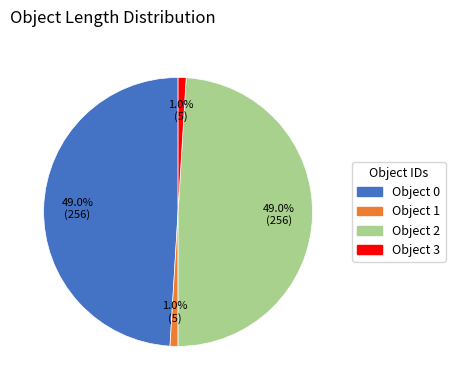

How much of the chart is everything except Object 0?

51.0%